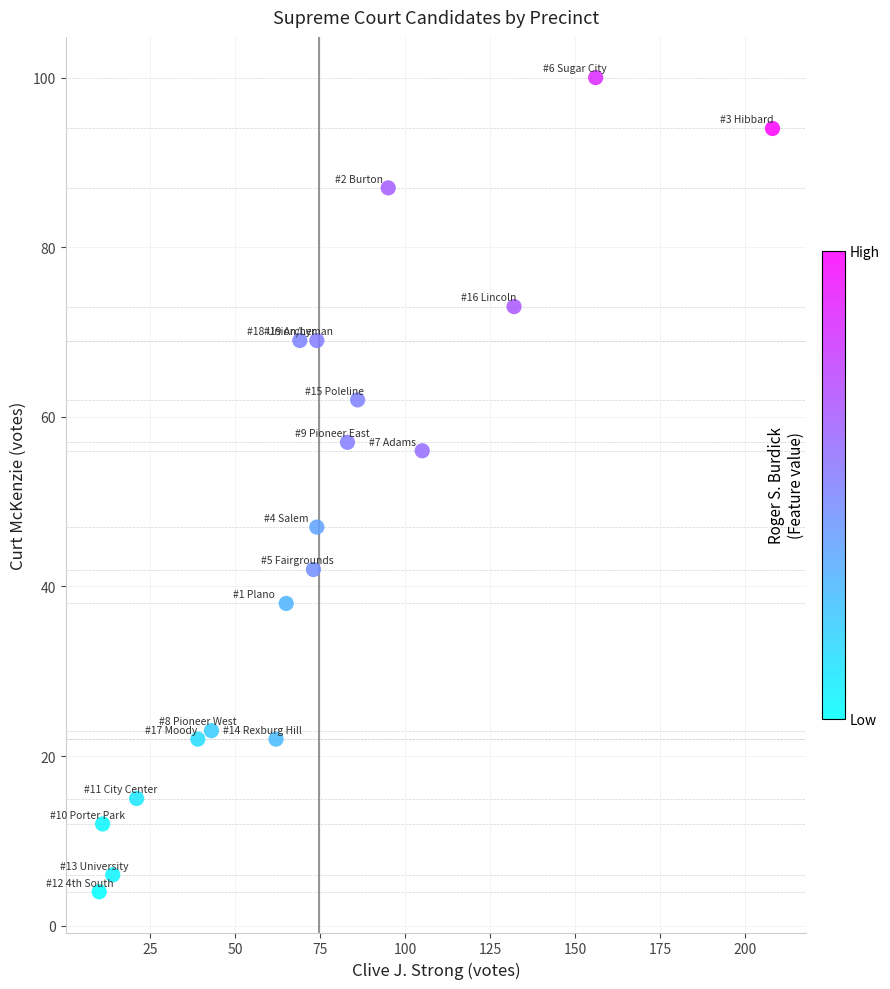

What is the range of Y values (max minus min)?

96